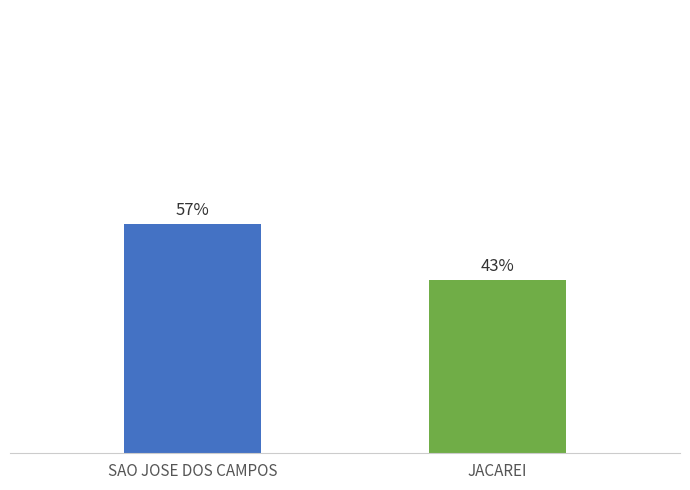

Does the chart contain stacked bars?

No